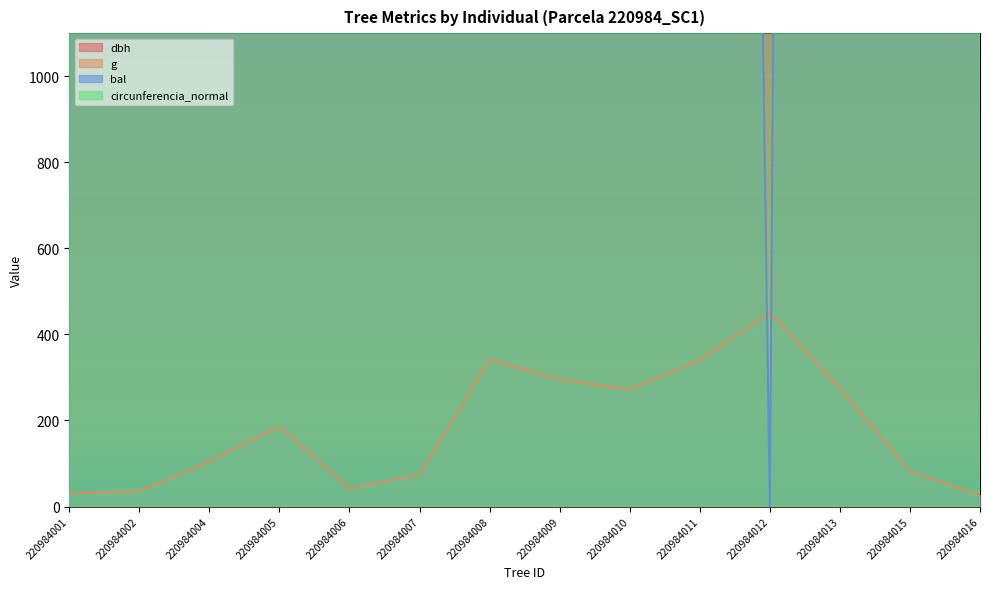

Reading left to right, list all the values displayed in this chart.

dbh: 4693.5	5056.5	8685.5	11588.7	5516.1	7330.6	15677.4	14564.5	13983.9	15653.2	18000.0	14056.5	7693.5	4354.8
g: 30.6	35.5	104.8	186.5	42.3	74.6	341.4	294.6	271.6	340.3	450.0	274.4	82.2	26.3
bal: 20194.4	14361.1	30222.2	32472.2	4277.8	36000.0	7888.9	17388.9	25388.9	11111.1	0.0	22805.6	34222.2	27972.2
circunferencia_normal: 1407.9	1516.9	2605.5	3476.5	1654.6	2199.4	4703.2	4369.2	4195.0	4695.8	5400.0	4216.7	2307.9	1306.2